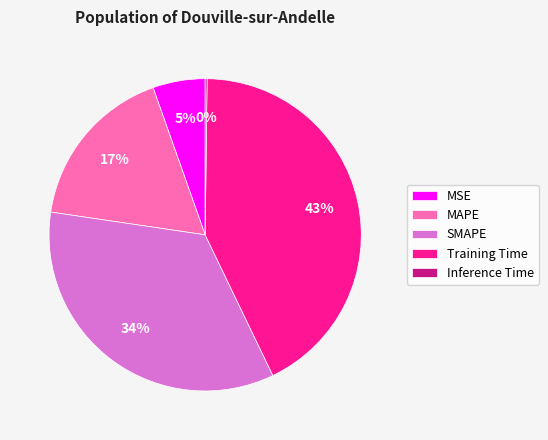

Is it true that Training Time is 43% of the pie?

True